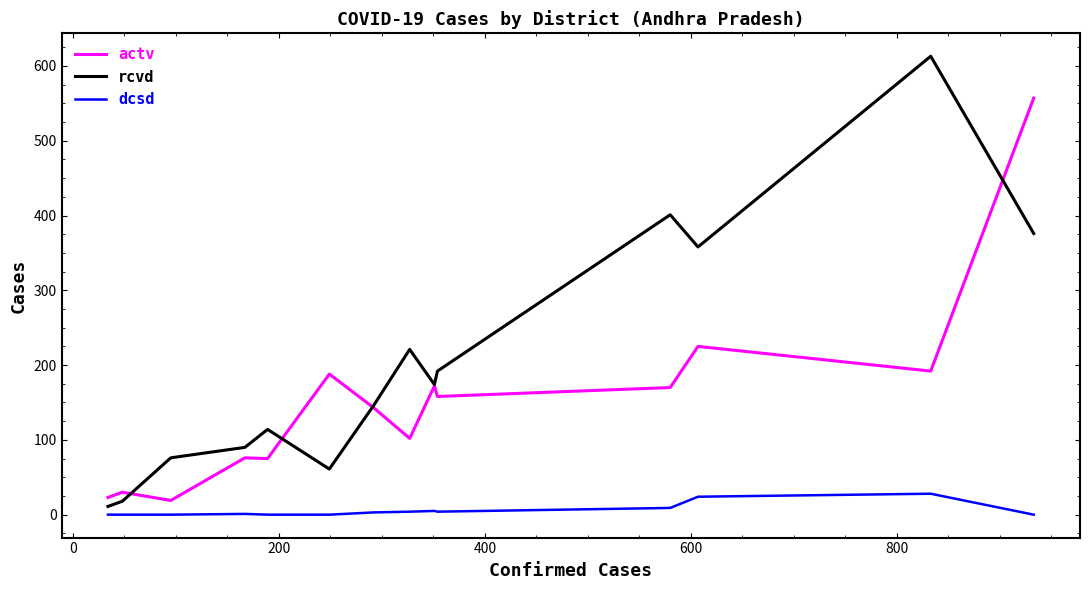

Count the number of categories in the chart.

14